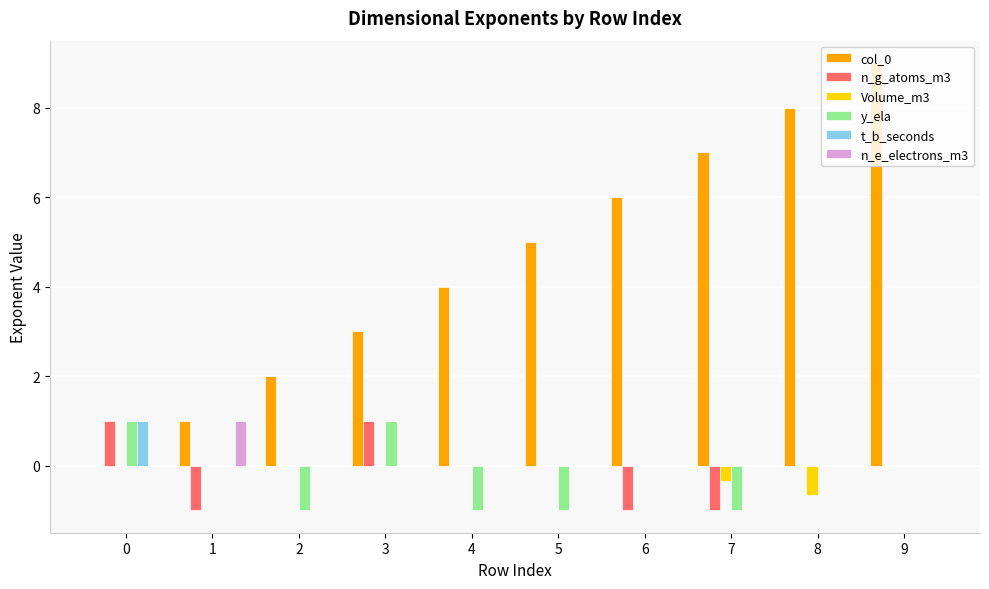

The col_0 series shows 0.8 at 2. True or false?

False